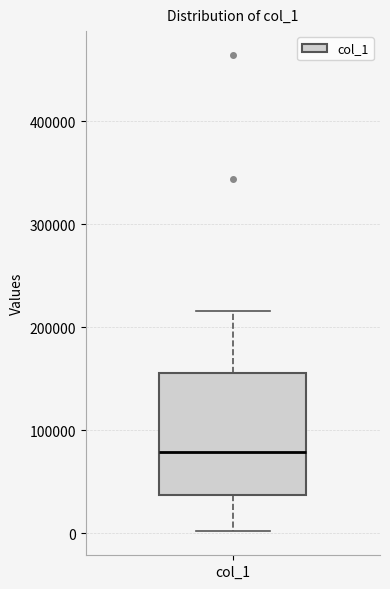

Read this box plot against the y-axis: the position of the median line, the range covered by the box, and the ends of both whiskers. The values are not printed on the chart, so give them approximately, as read against the axis.

median 80000, box 40000 to 160000, whiskers 0 to 220000